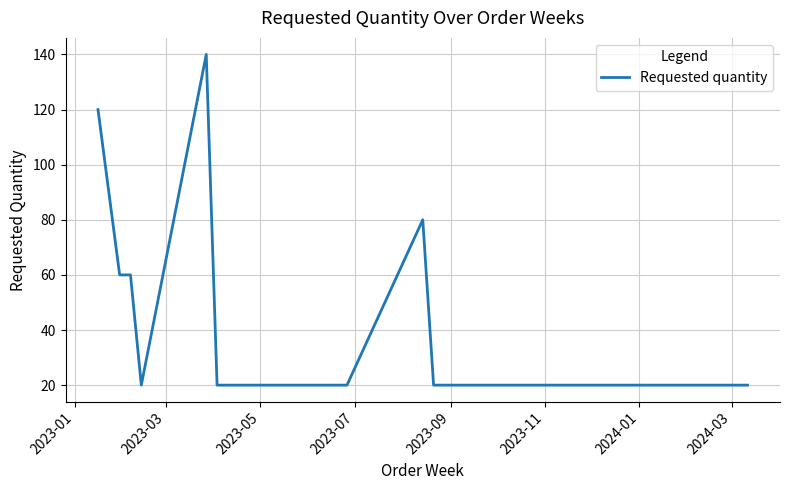

Reading left to right, extract all data points from this chart.

120	60	60	20	140	20	20	20	80	20	20	20